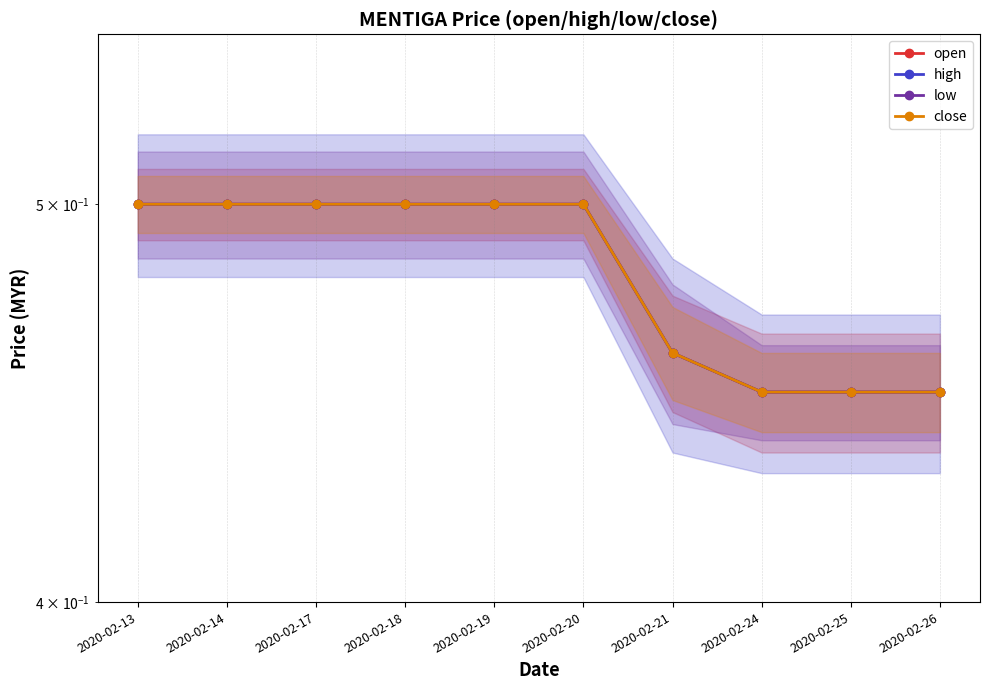

At which category is the sum across all series the highest?

2020-02-13